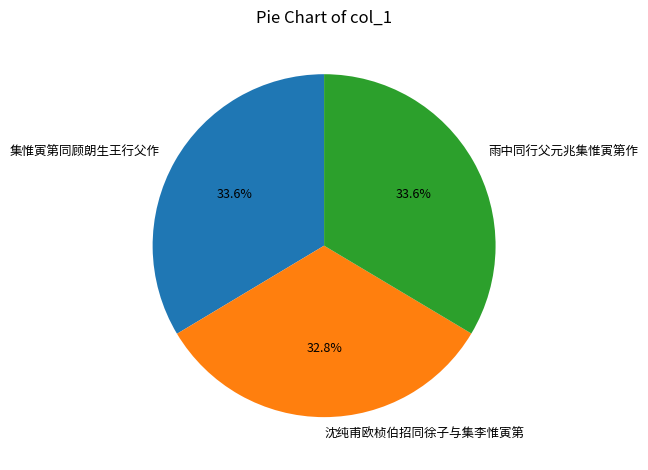

Combined, what portion of the pie is 雨中同行父元兆集惟寅第作 and 沈纯甫欧桢伯招同徐子与集李惟寅第?

66.4%